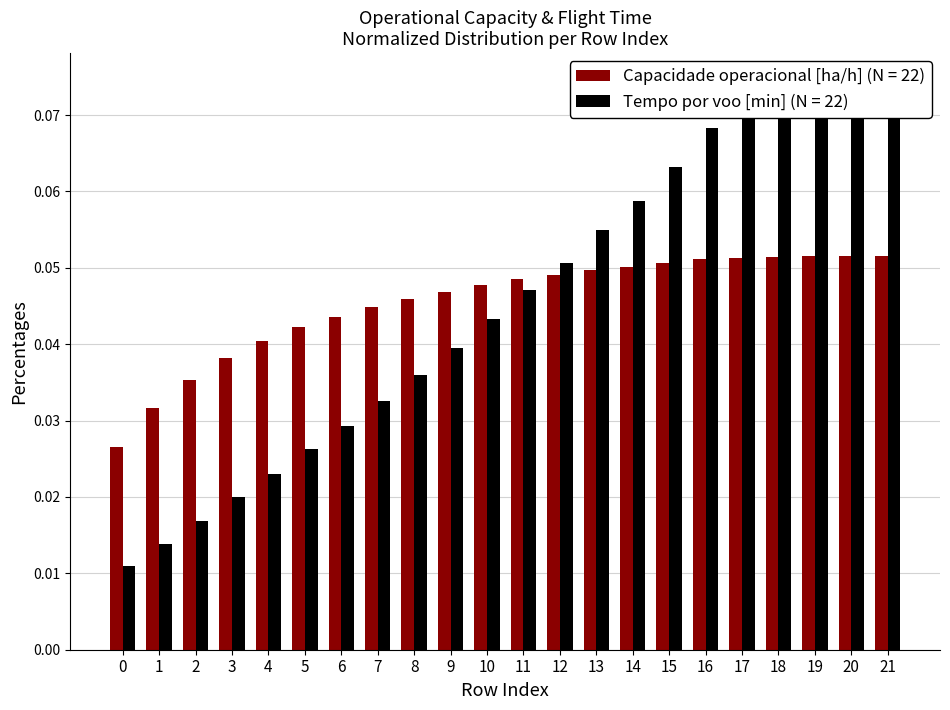

Between 4 and 21, which series saw the biggest shift?

Tempo por voo [min]